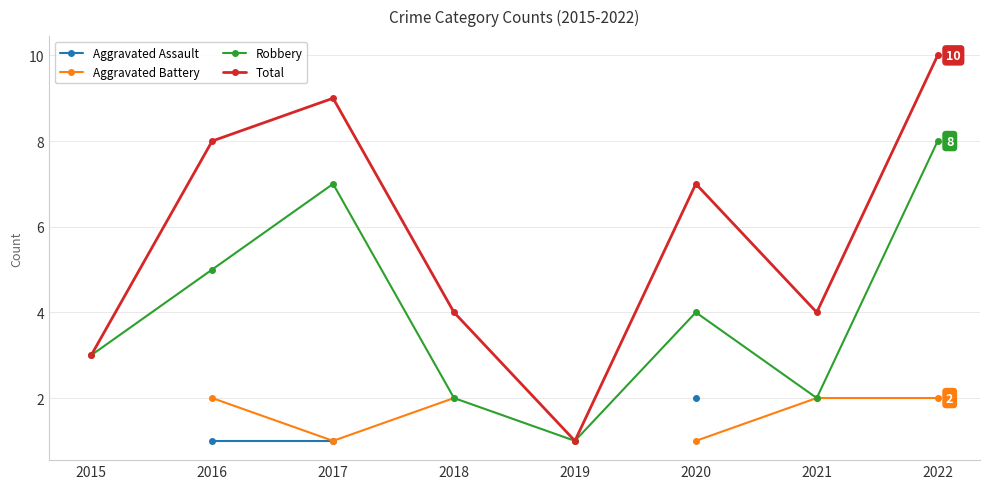

The value of Aggravated Assault at 2020 is 3.3. True or false?

False